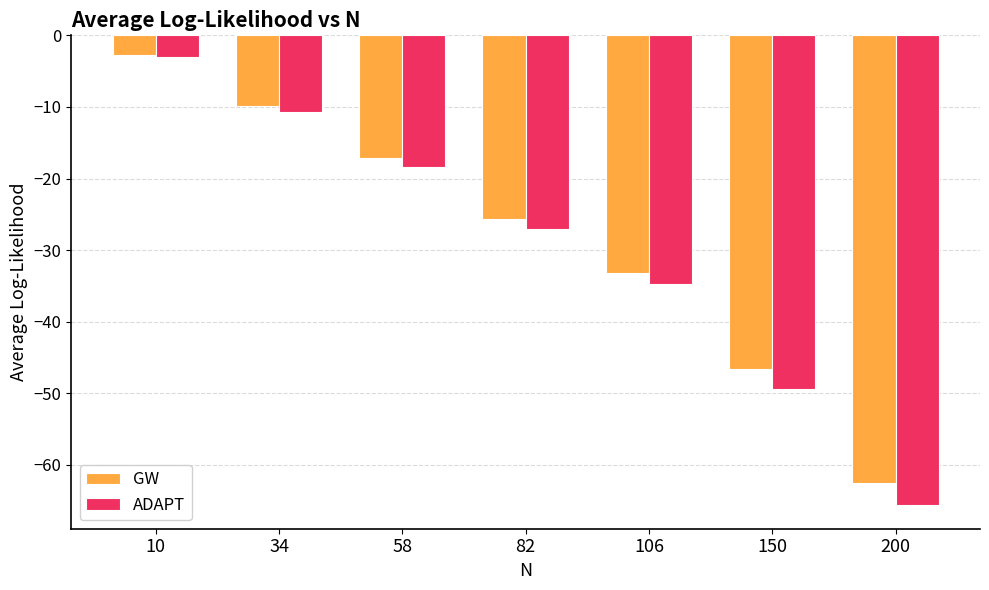

What value does the GW series have at 82?

-25.6